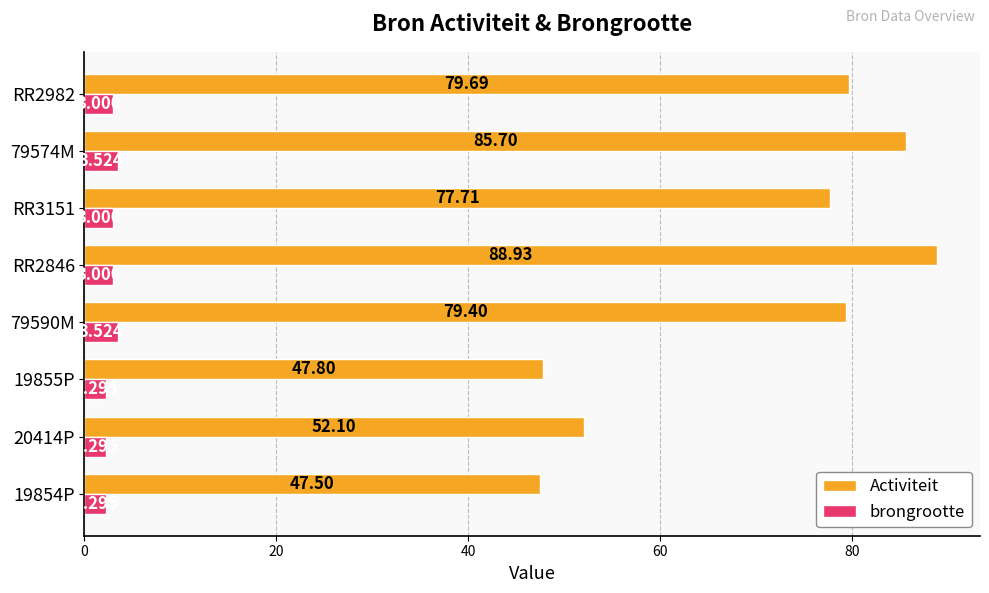

Which series has the widest spread of values?

Activiteit